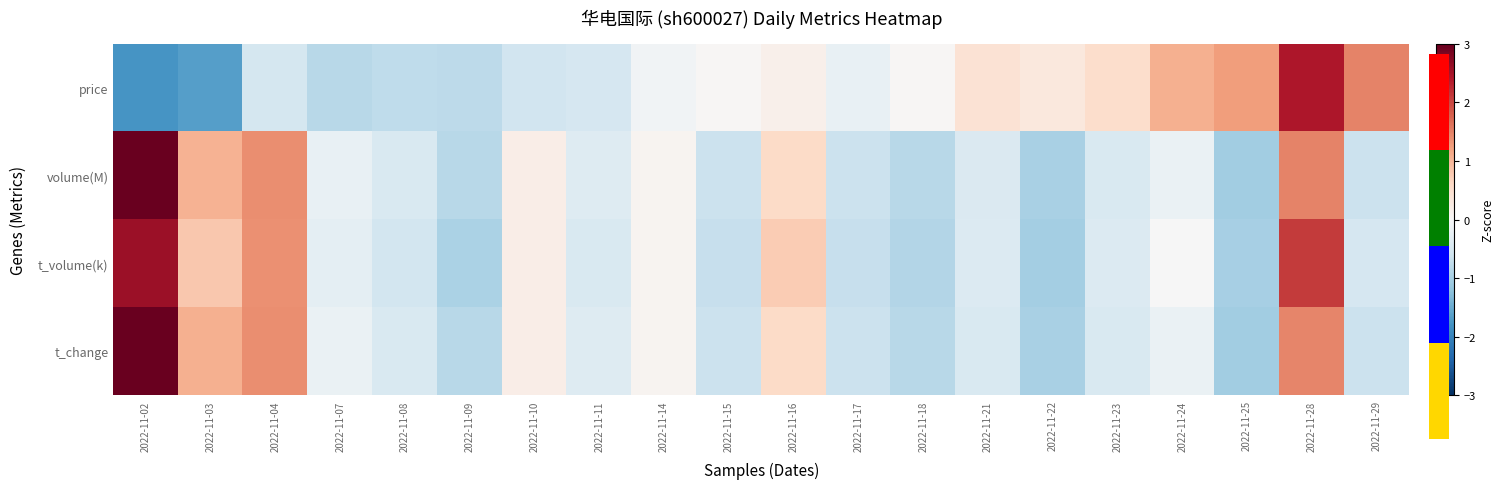

Which category has the lowest value across all series?

2022-11-02